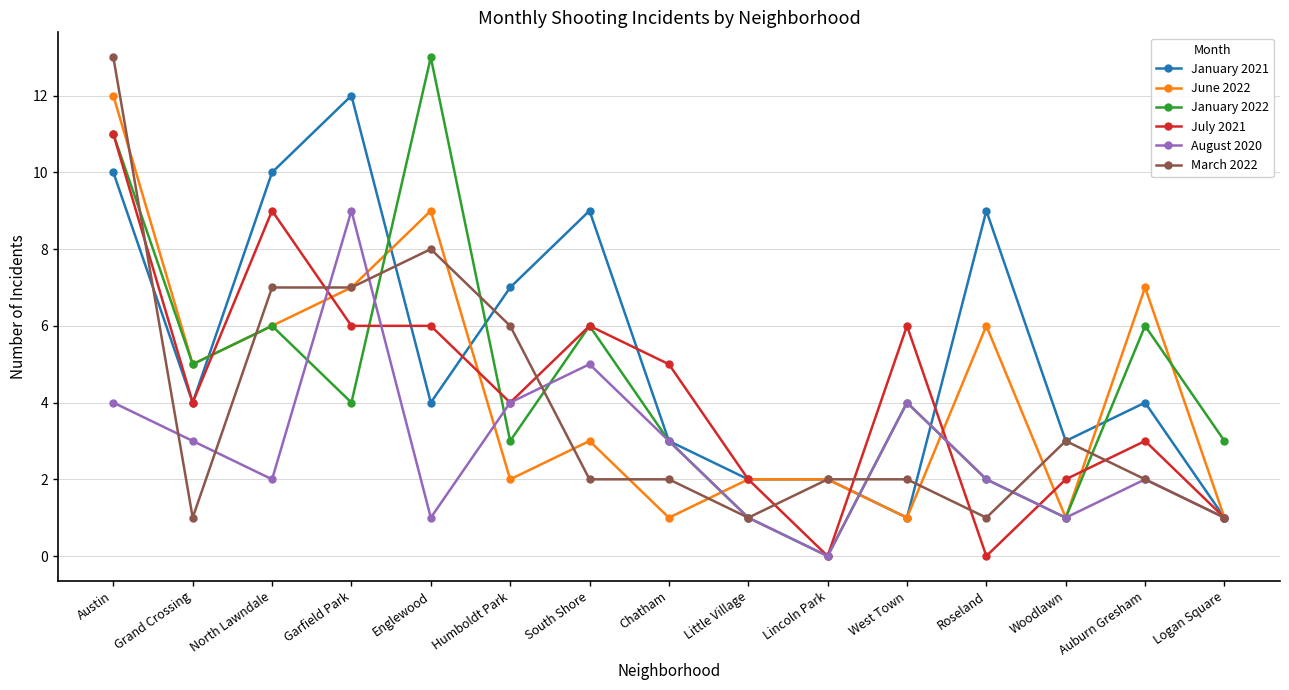

How many lines are shown in the chart?

6